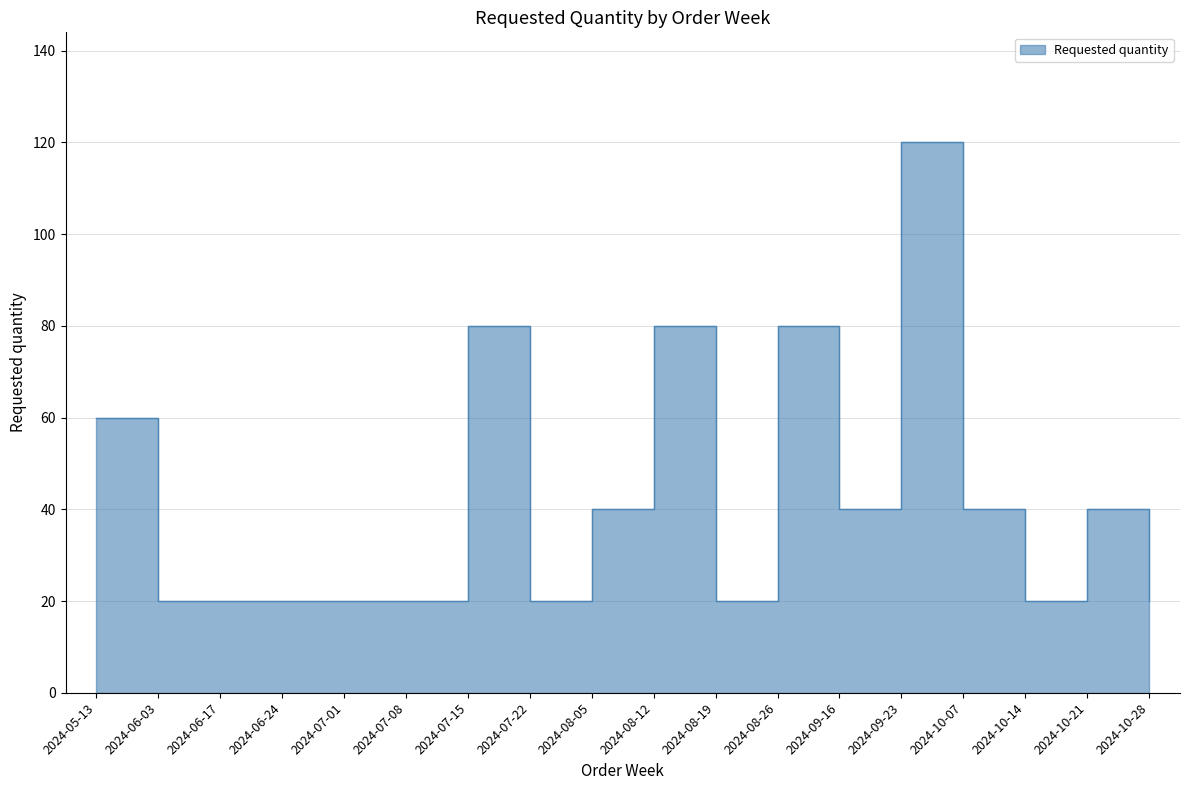

What position from the left is 2024-07-22?

8